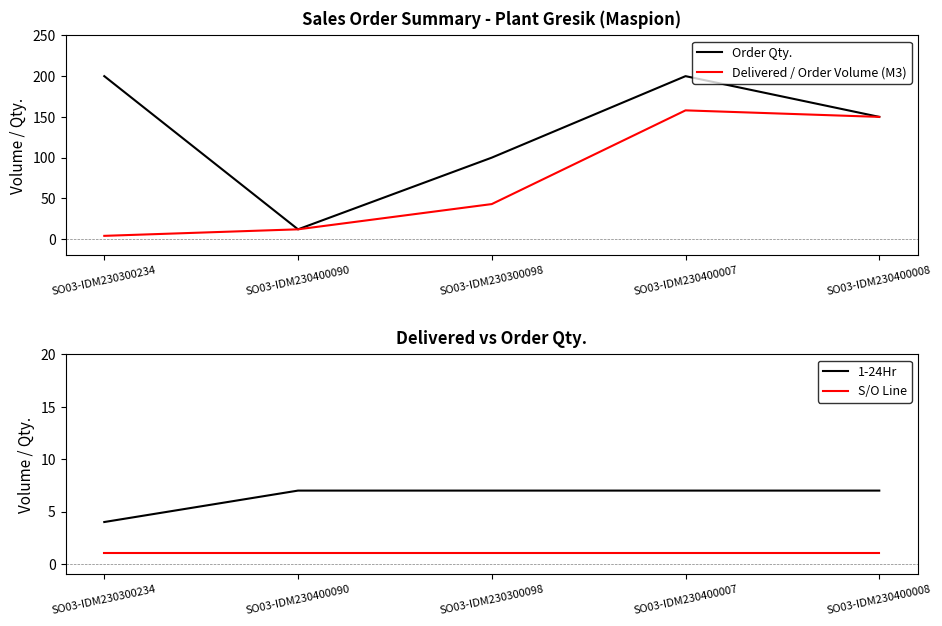

True or false: Order Qty. and 1-24Hr cross at least once.

False